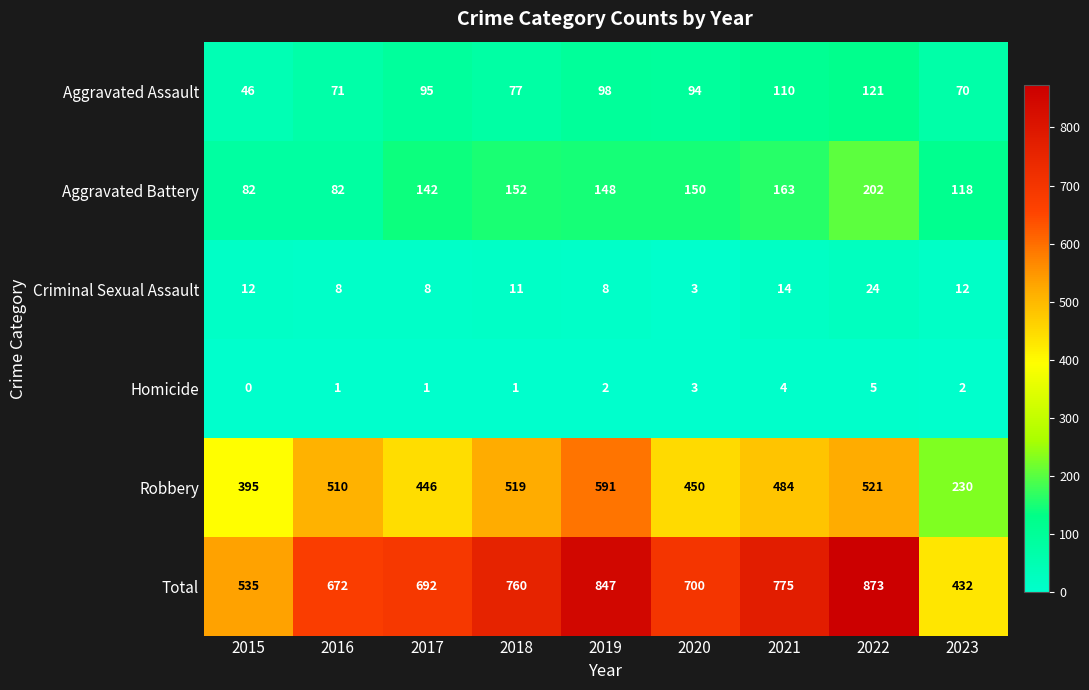

Where does the Robbery series first go above 484?

2016